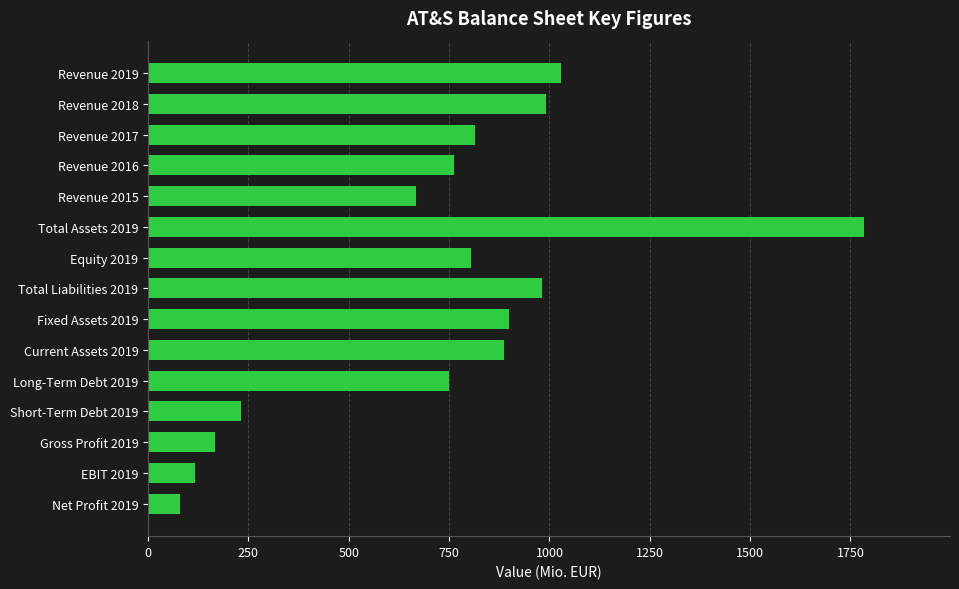

Between Revenue 2015 and Revenue 2019, which is larger?

Revenue 2019